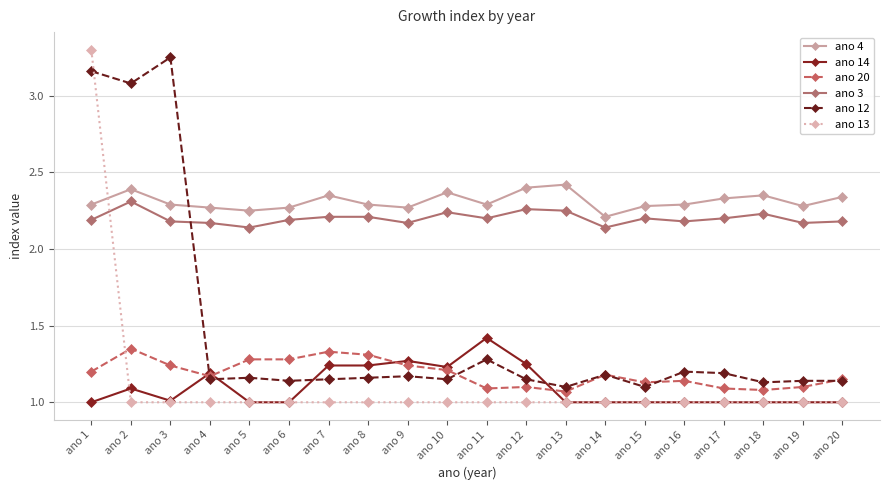

What is the total value across all series at ano 13?

8.8